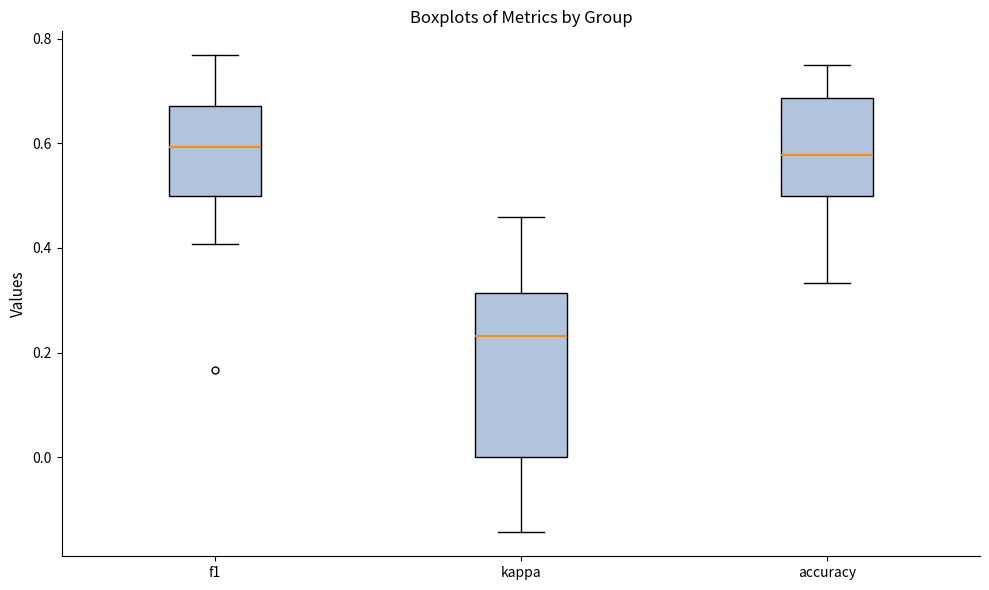

Reading left to right, transcribe this box plot: for each box, give where its median line is, the range the box spans, and where its two whiskers end, as read against the y-axis. The values are not printed on the chart, so give them approximately, as read against the axis.

f1: median 0.60, box 0.50 to 0.68, whiskers 0.40 to 0.76
kappa: median 0.24, box 0.00 to 0.32, whiskers -0.14 to 0.46
accuracy: median 0.58, box 0.50 to 0.68, whiskers 0.34 to 0.76